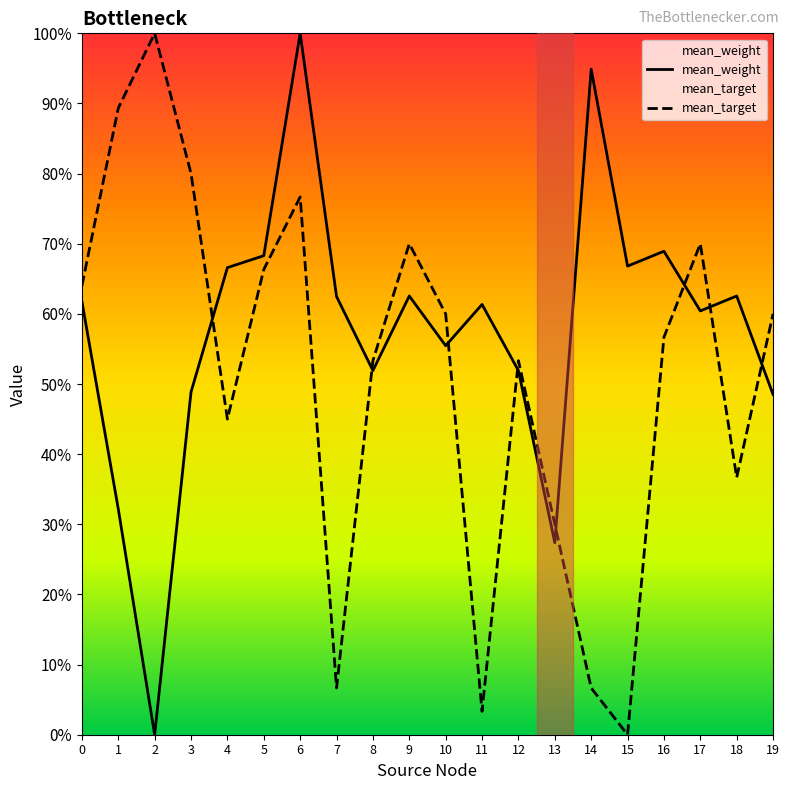

At which label does mean_target reach its peak?

2